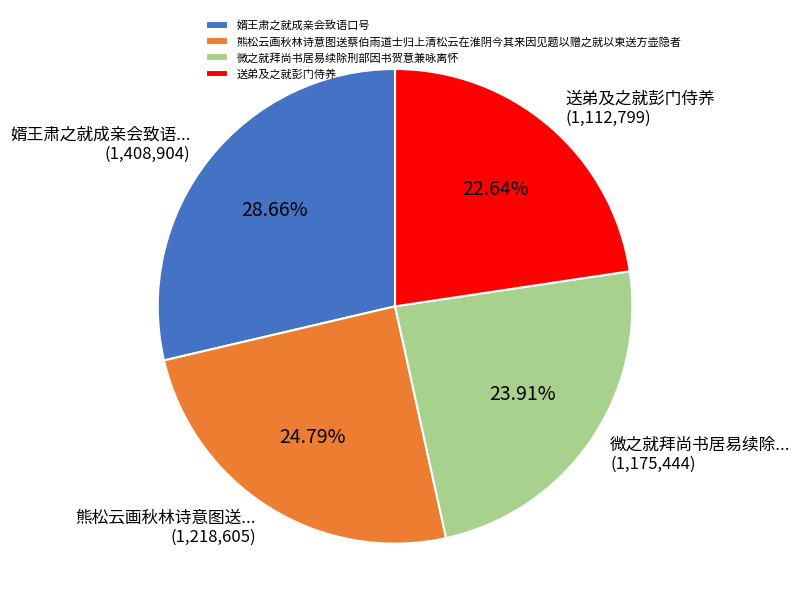

Does 送弟及之就彭门侍养 account for over 50% of the chart?

No